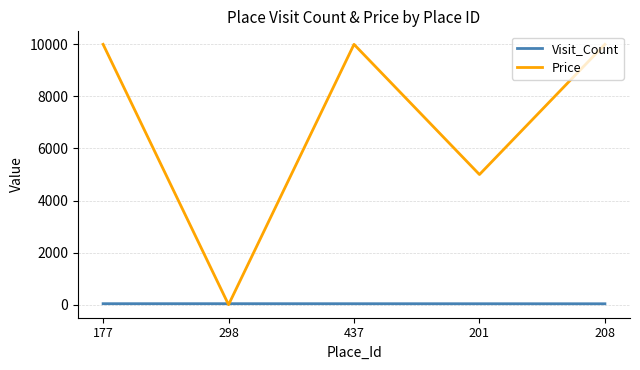

True or false: Price has more than 2 points higher than both neighbors.

False